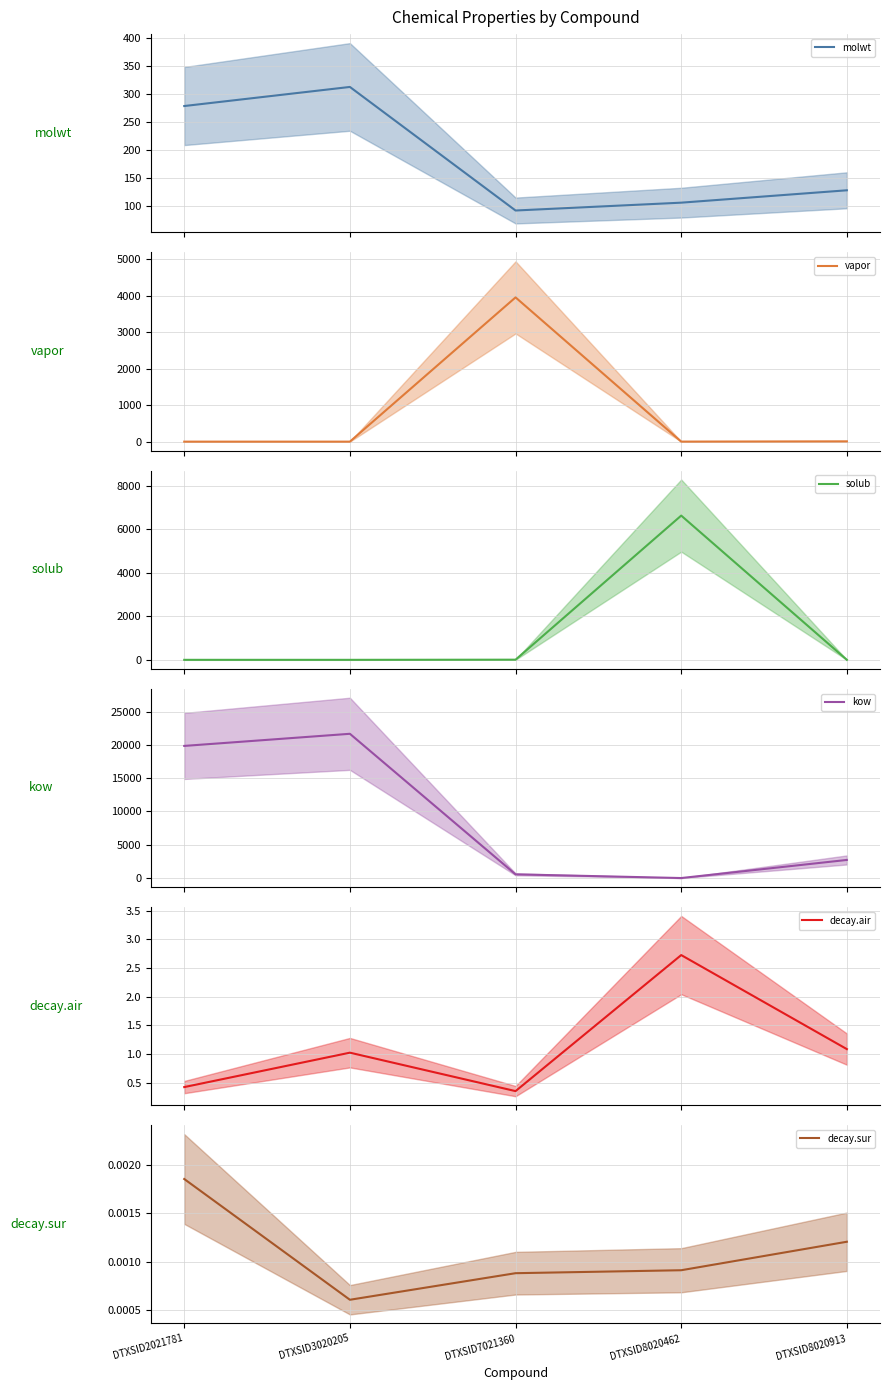

In solub, how many points are higher than both neighbors (excluding endpoints)?

1